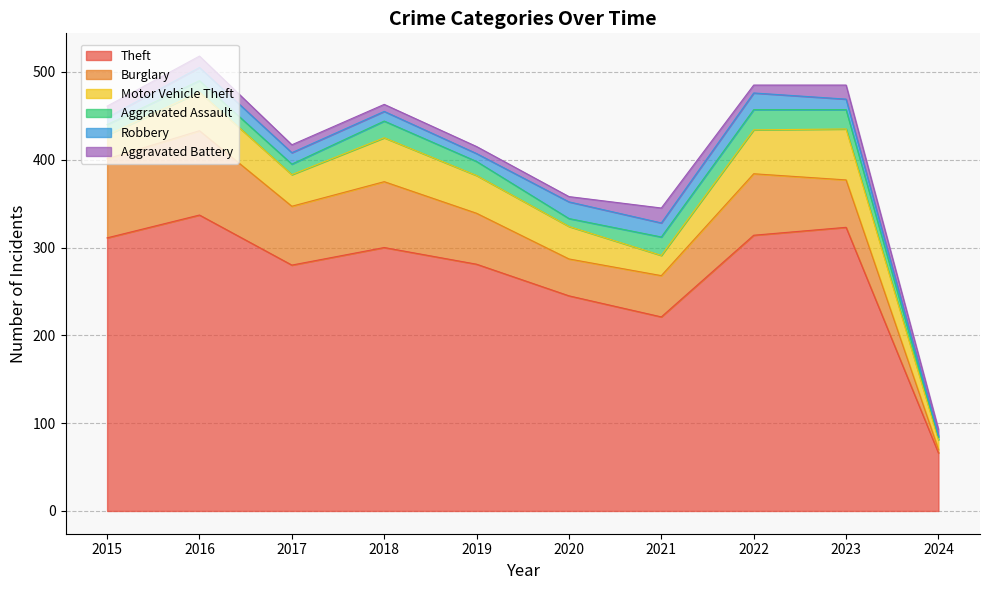

Reading right to left, what are all the values shown in this chart?

Theft: 66	323	314	221	245	281	300	280	337	311
Burglary: 4	54	70	47	42	58	75	67	96	90
Motor Vehicle Theft: 11	58	50	23	37	43	50	36	44	27
Aggravated Assault: 3	22	23	21	9	16	19	12	13	12
Robbery: 2	12	19	16	19	9	11	13	15	8
Aggravated Battery: 7	16	9	17	6	8	8	9	13	13